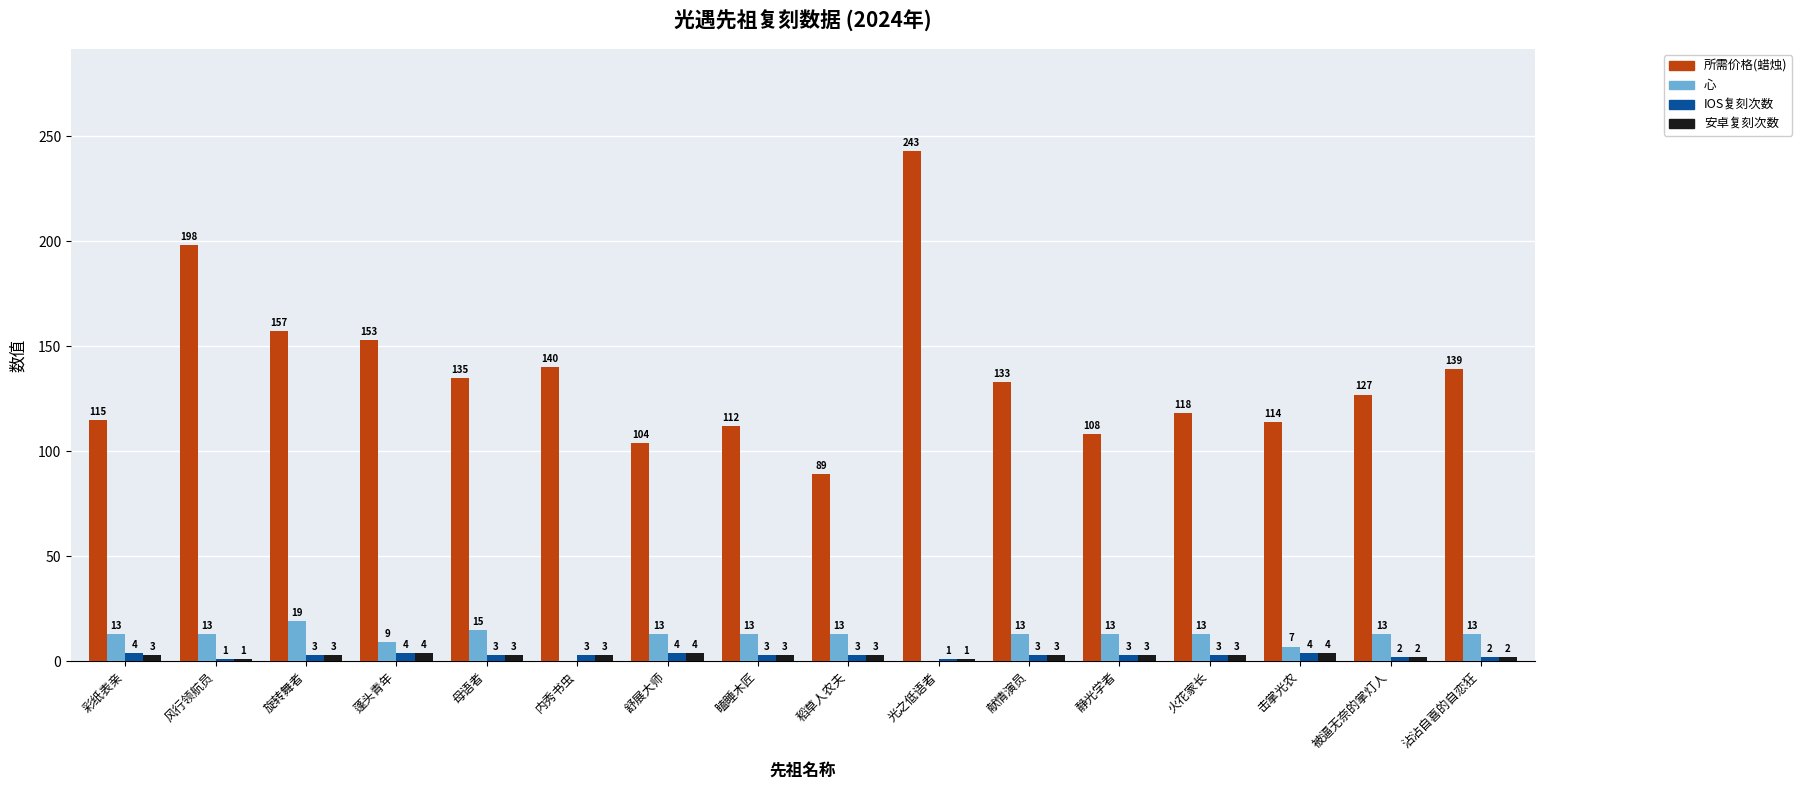

The value of 所需价格(蜡烛) at 彩纸表亲 is 35. True or false?

False